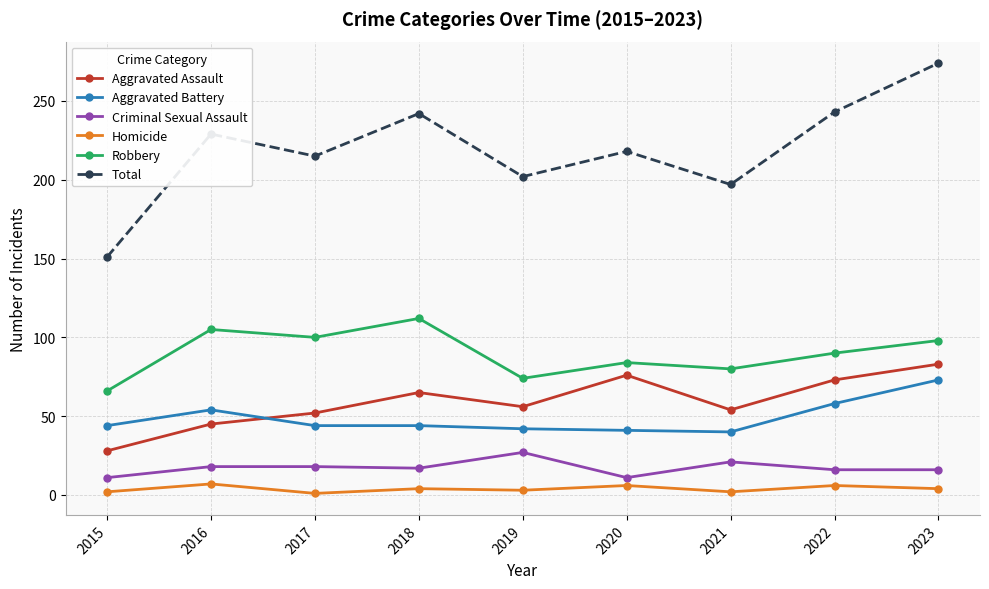

What is the spread (max minus min) of values at 2022?

237